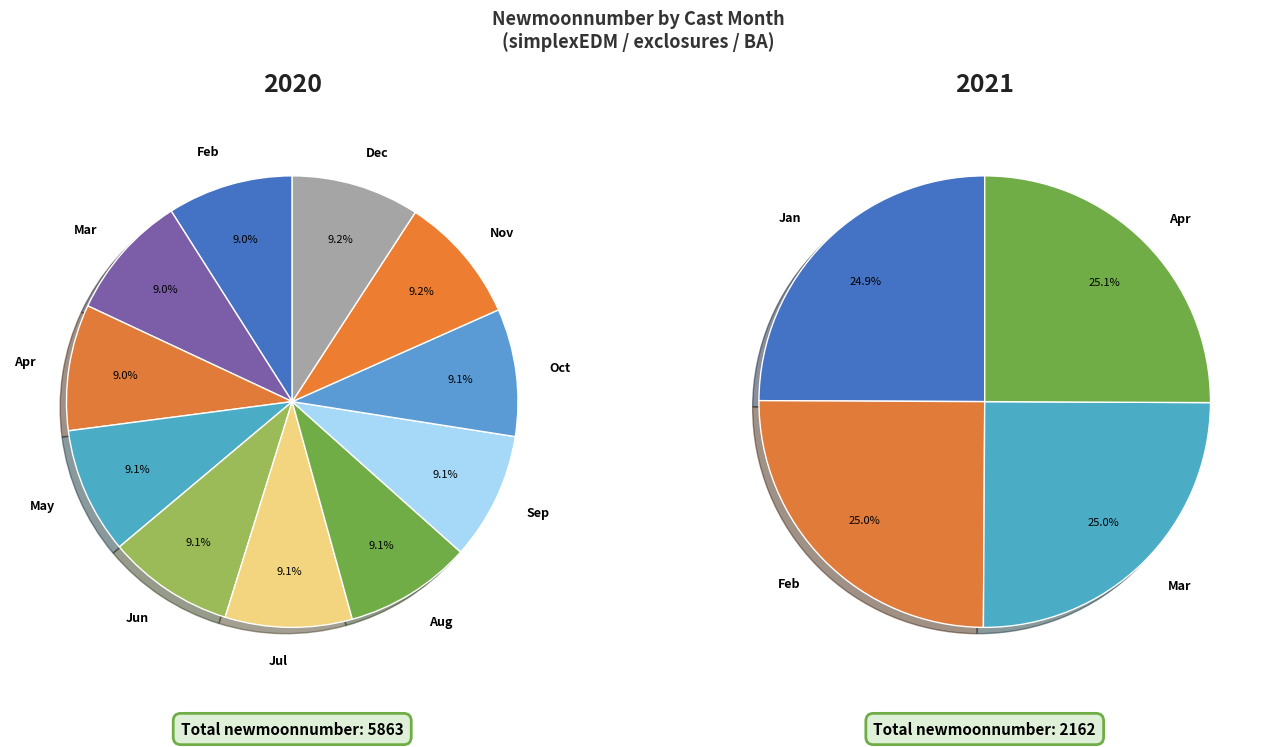

What percentage do 5 and 1 together represent?

13.3%